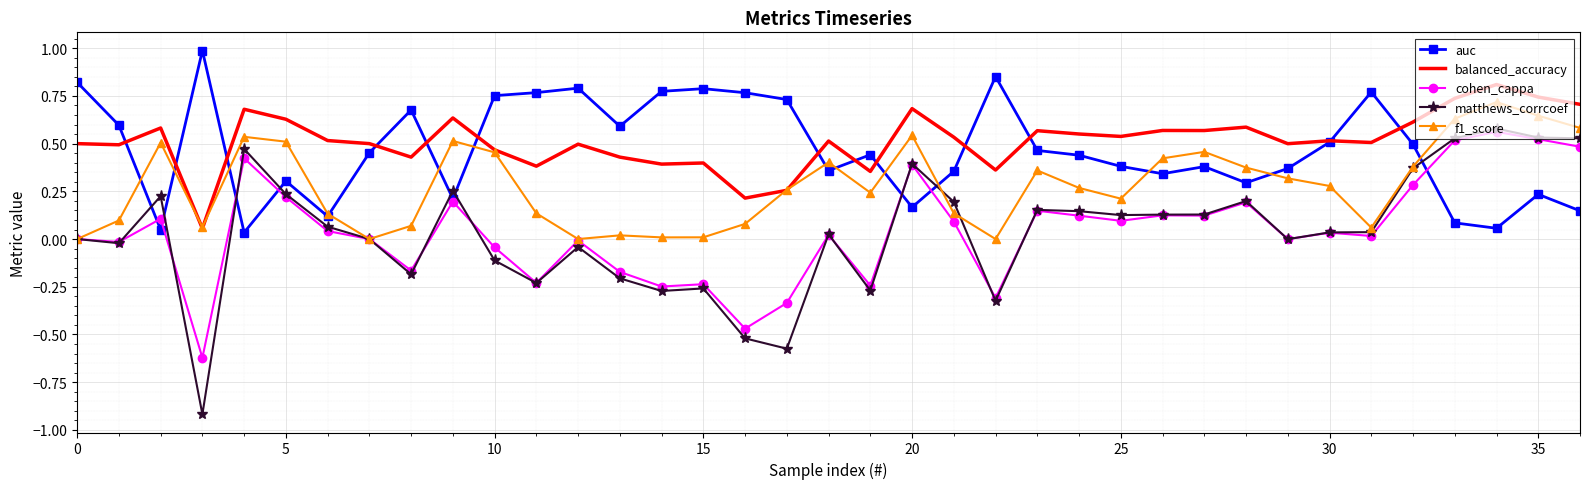

Which series has the largest range (max minus min)?

matthews_corrcoef